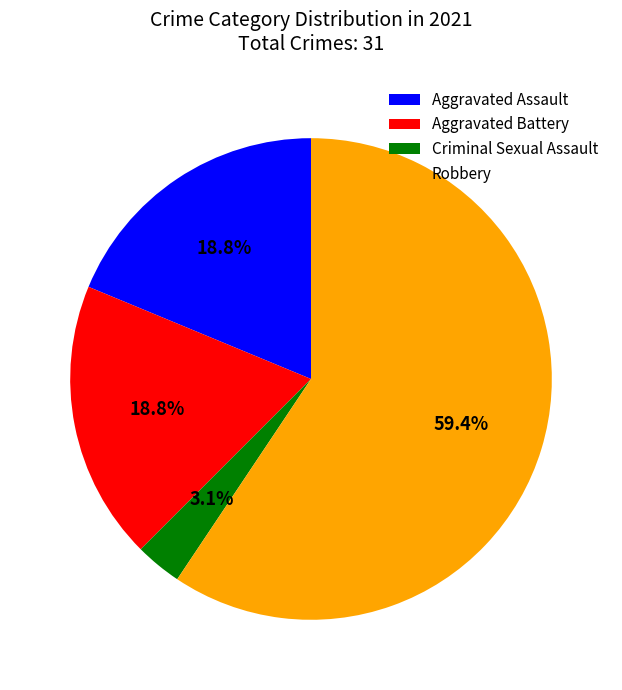

How many segments does this pie chart have?

4